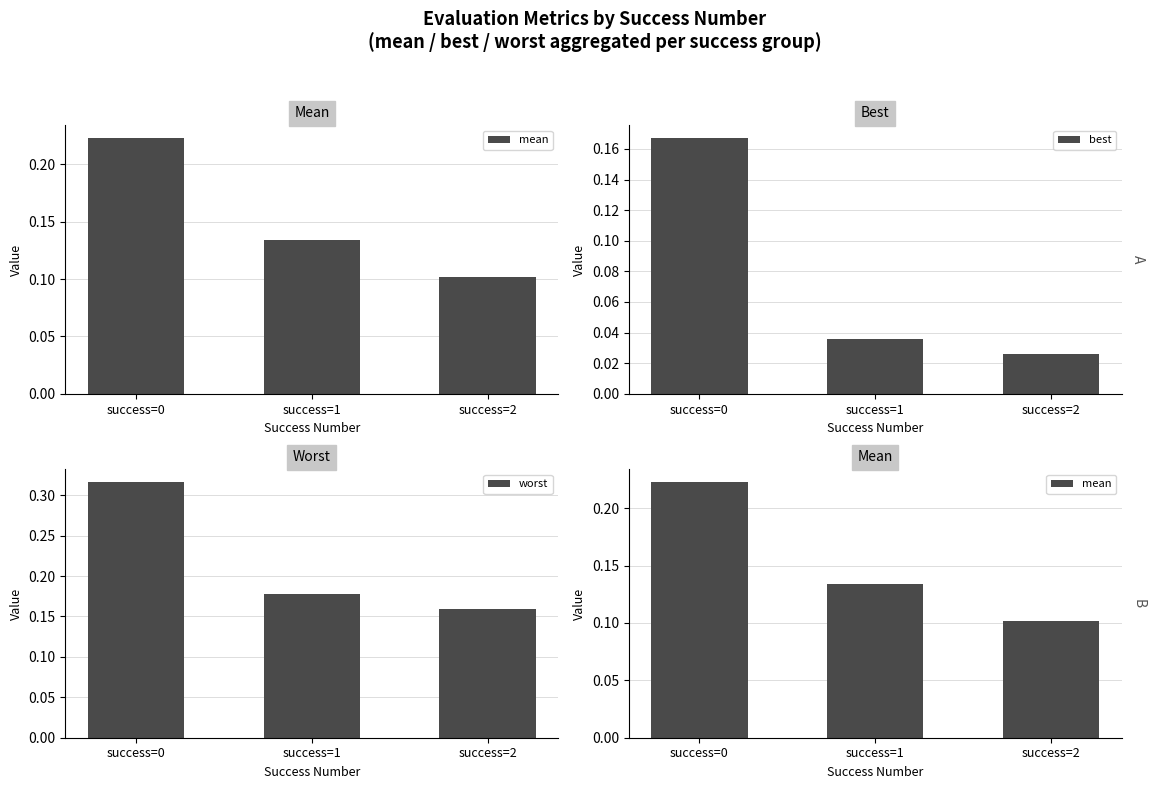

Which category has the lowest value across all series?

success=2